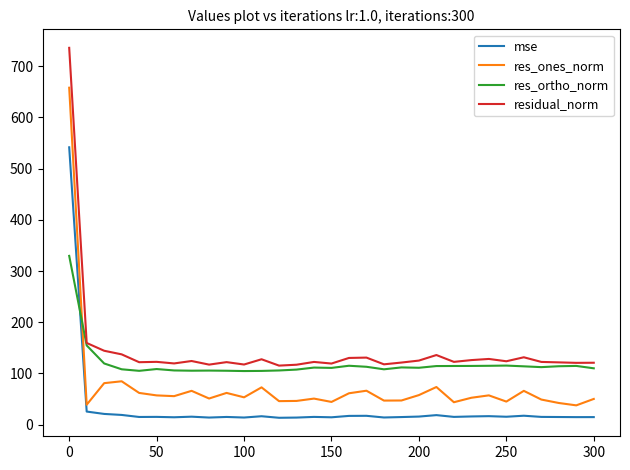

True or false: residual_norm and res_ones_norm intersect in this chart.

False